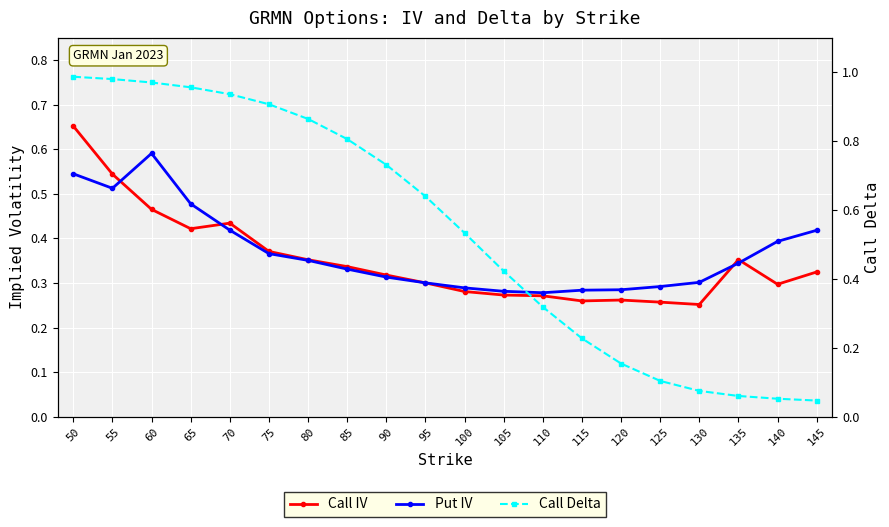

What is the average value of the Call Delta series?

0.5